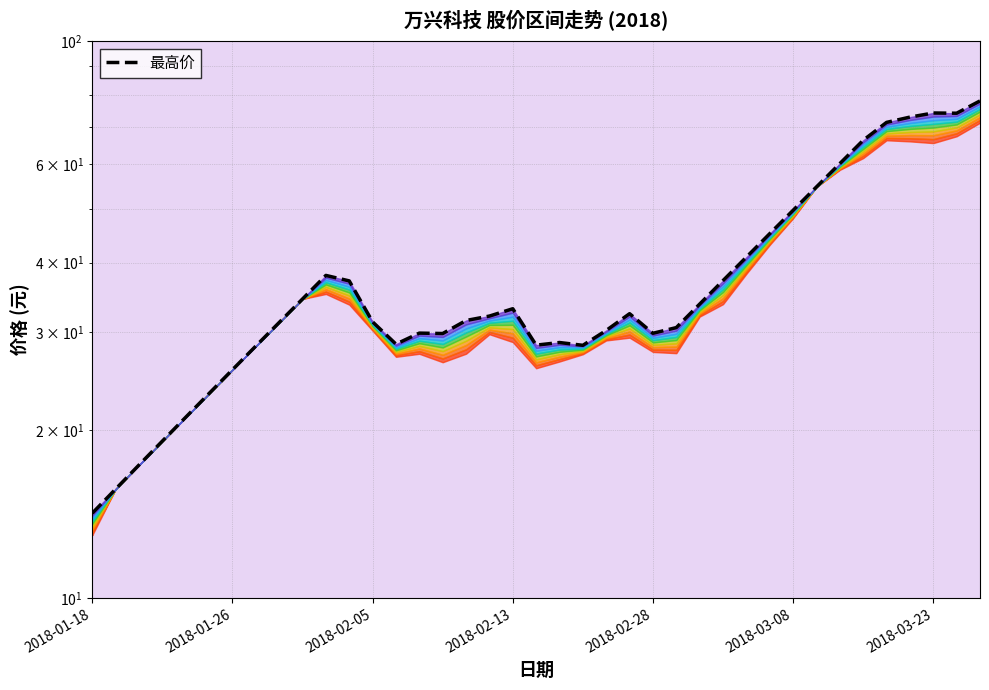

Is it true that the value at 25 is 30.6?

True